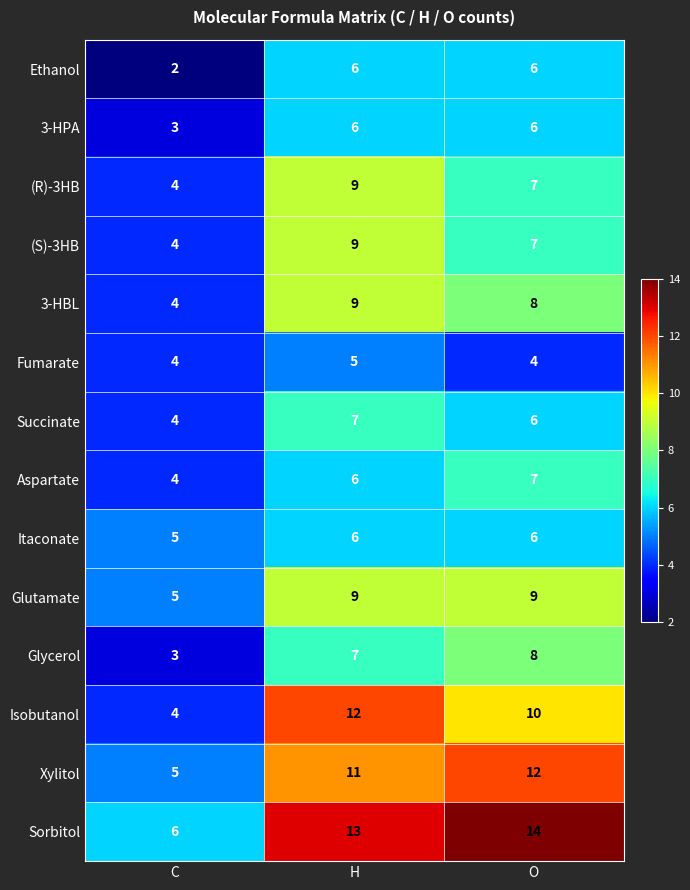

What is the maximum value for Ethanol?

6